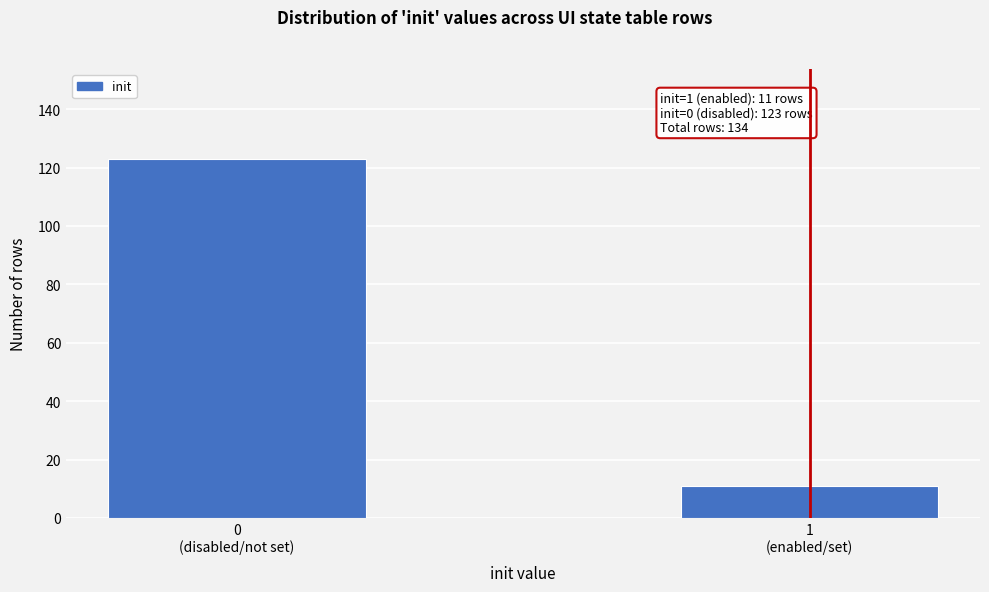

Reading left to right, extract all data points from this chart.

123	11